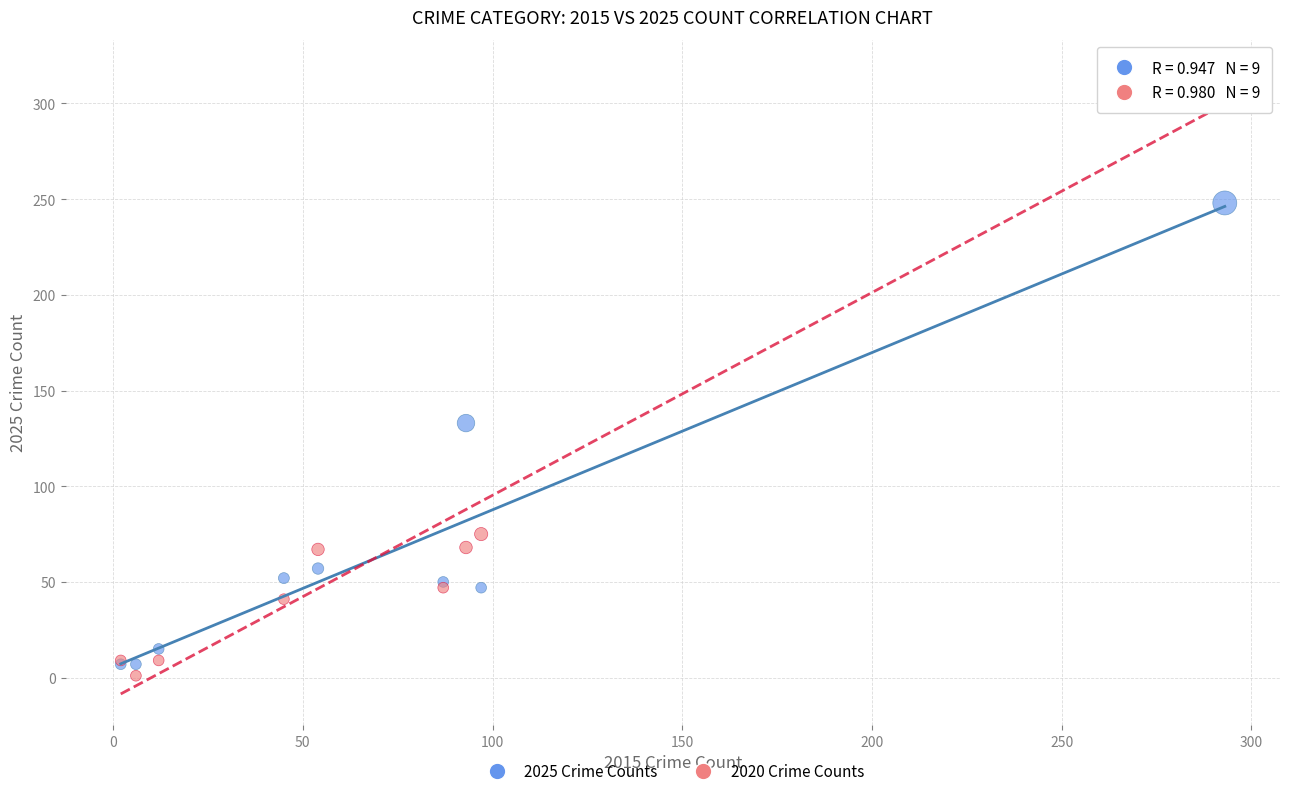

Which series has the largest Y range (max minus min)?

2020 Crime Counts